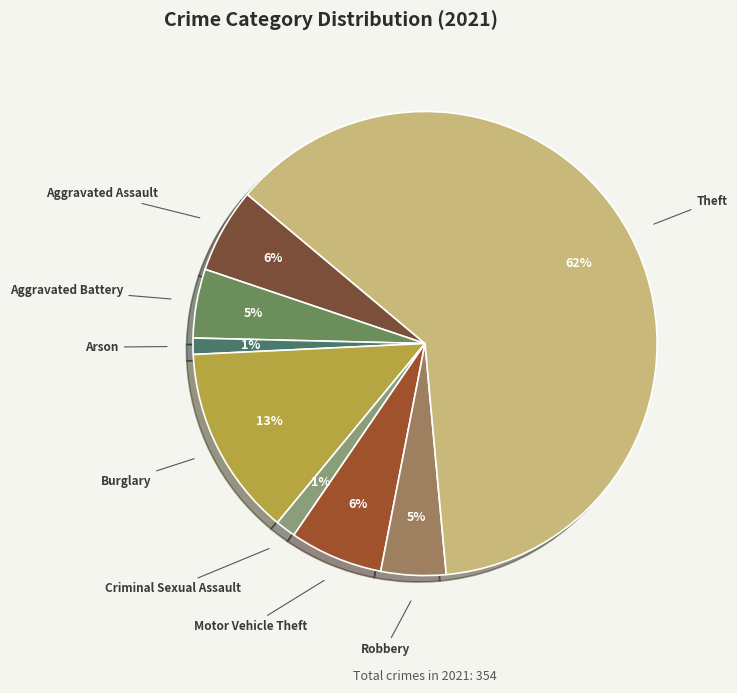

To the nearest percent, what is the difference between the Aggravated Battery and Theft slice percentages?

58%